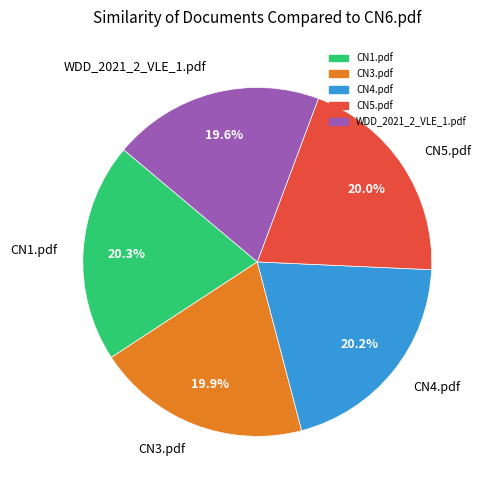

Combined, what portion of the pie is CN4.pdf and WDD_2021_2_VLE_1.pdf?

39.8%